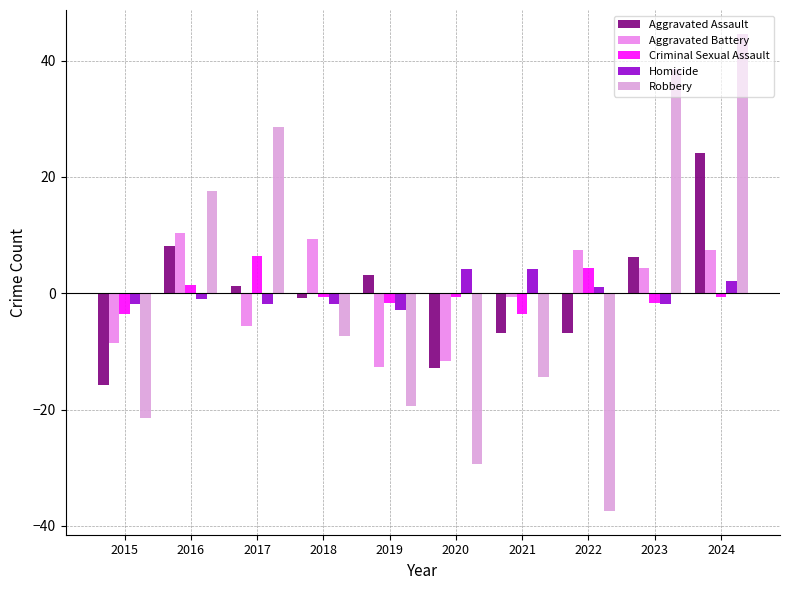

What is the difference between the Aggravated Assault values at 2024 and 2015?

40.0